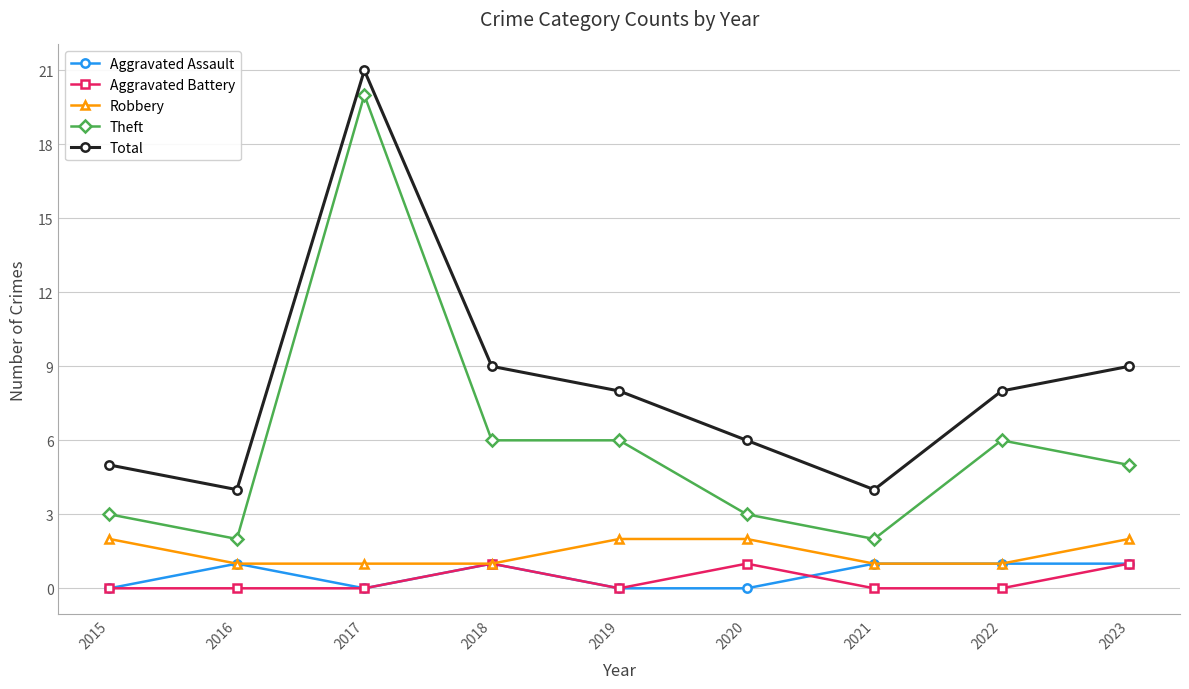

Which series changed the most between 2015 and 2023?

Total